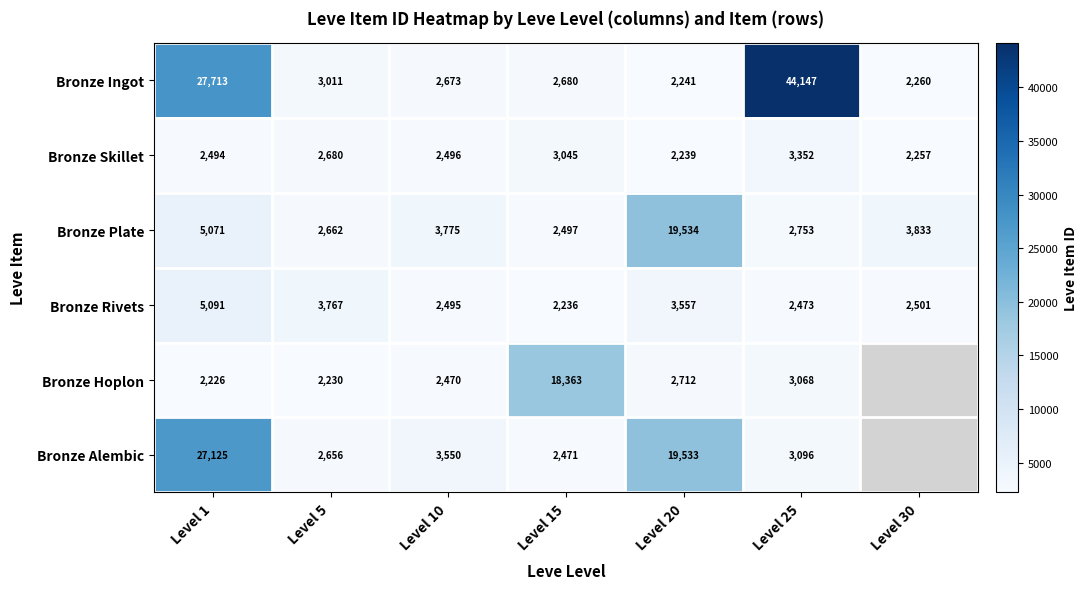

What is the average value of the Bronze Plate series?

5732